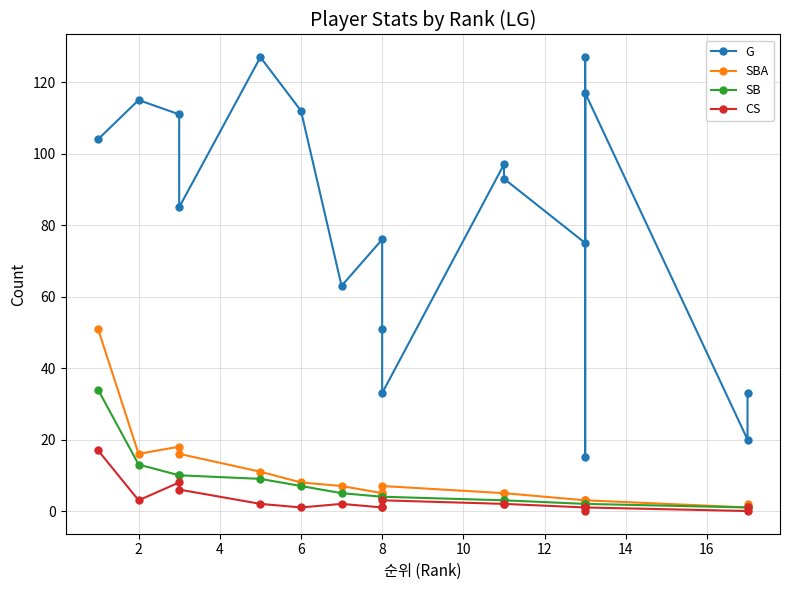

In G, how many points are higher than both neighbors (excluding endpoints)?

6